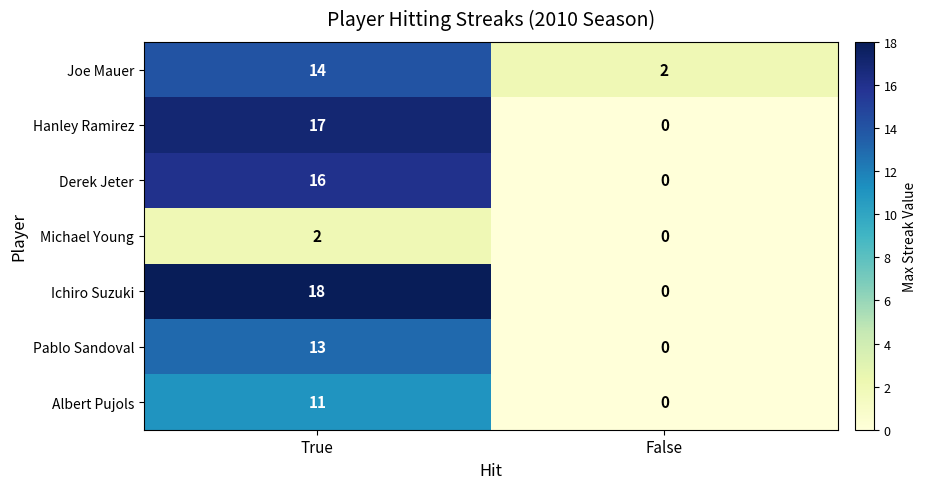

Count the number of categories in the chart.

2